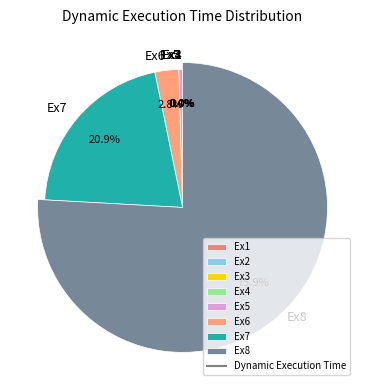

To the nearest percent, what portion does Ex7 represent?

21%